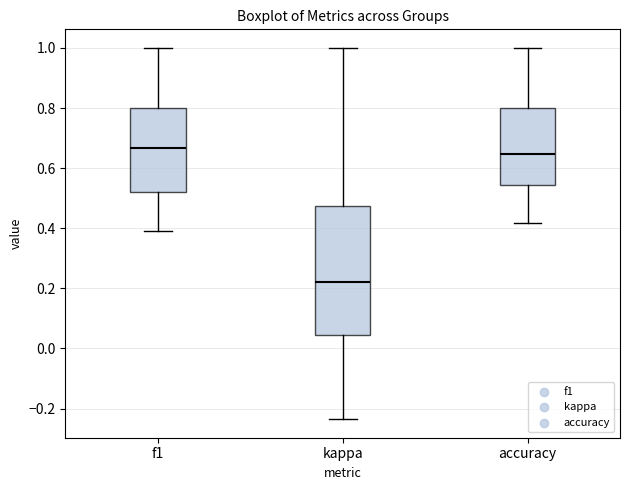

Reading left to right, transcribe this box plot: for each box, give where its median line is, the range the box spans, and where its two whiskers end, as read against the y-axis. The values are not printed on the chart, so give them approximately, as read against the axis.

f1: median 0.66, box 0.52 to 0.80, whiskers 0.40 to 1.00
kappa: median 0.22, box 0.04 to 0.48, whiskers -0.24 to 1.00
accuracy: median 0.64, box 0.54 to 0.80, whiskers 0.42 to 1.00